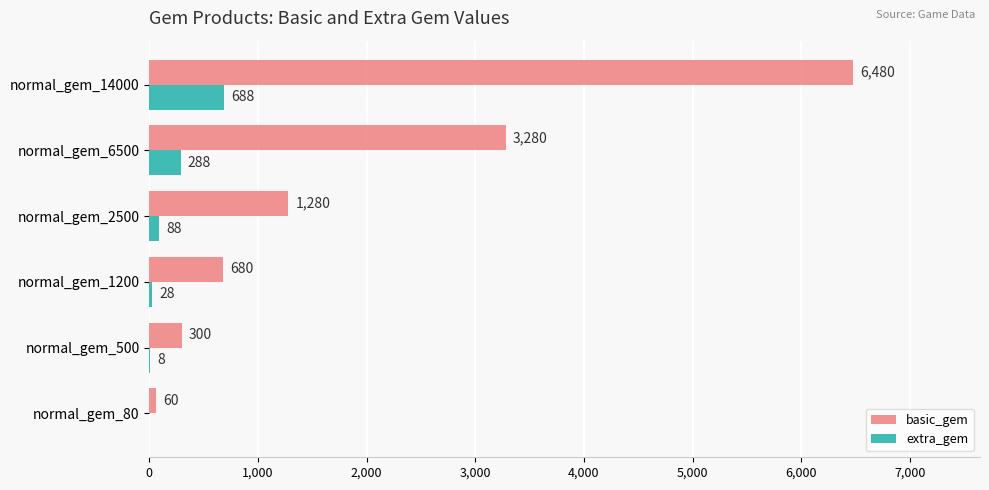

At which category is the sum across all series the highest?

normal_gem_14000